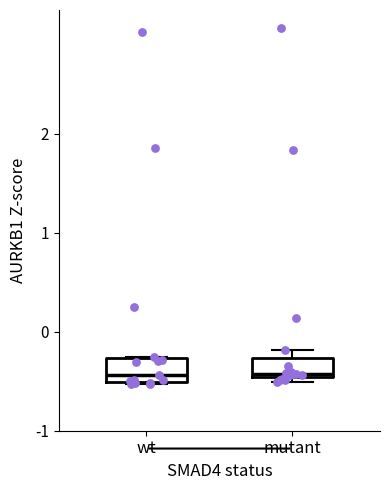

Reading left to right, transcribe this box plot: for each box, give where its median line is, the range the box spans, and where its two whiskers end, as read against the y-axis. The values are not printed on the chart, so give them approximately, as read against the axis.

wt: median -0.4, box -0.5 to -0.3, whiskers -0.5 to -0.3
mutant: median -0.4, box -0.5 to -0.3, whiskers -0.5 (just below the box's lower edge) to -0.2